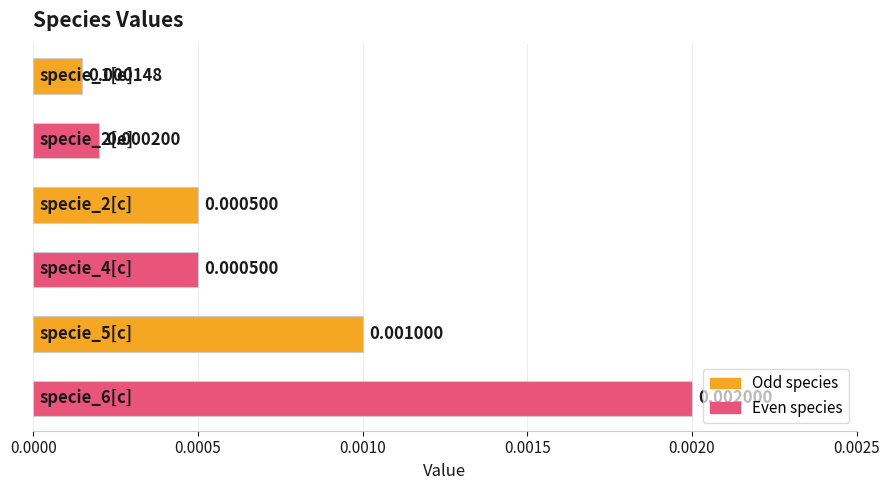

How many data points does each series have?

6